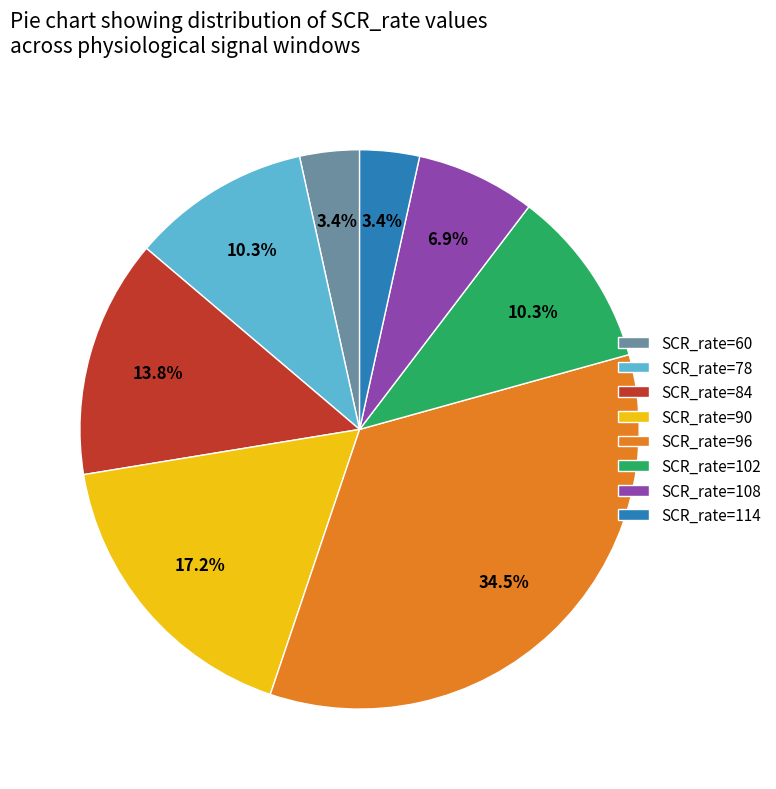

To the nearest percent, what is the average slice percentage?

12%